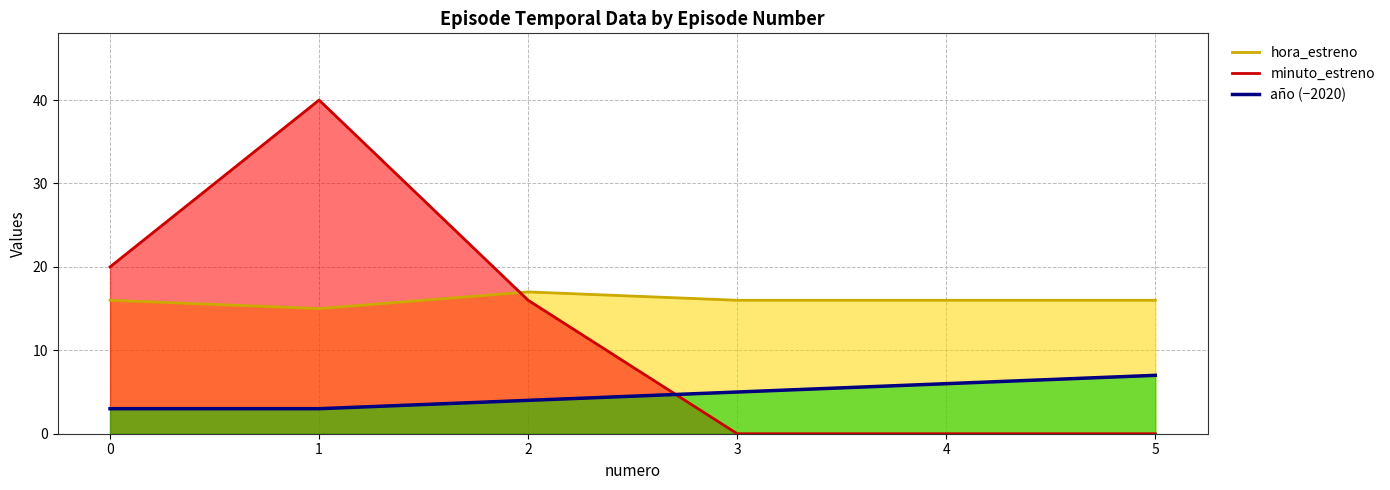

Which category has the lowest value in the minuto_estreno series?

3